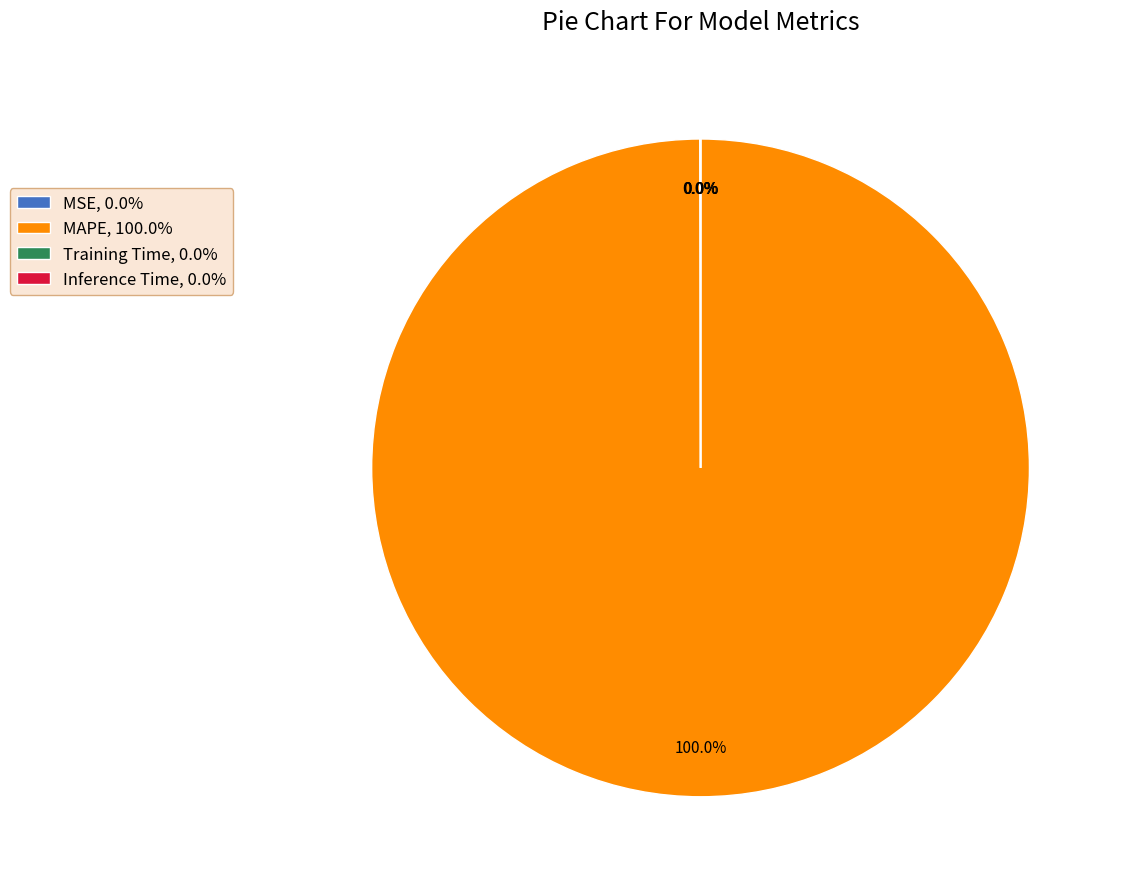

Is there any slice that represents more than half of the pie?

Yes